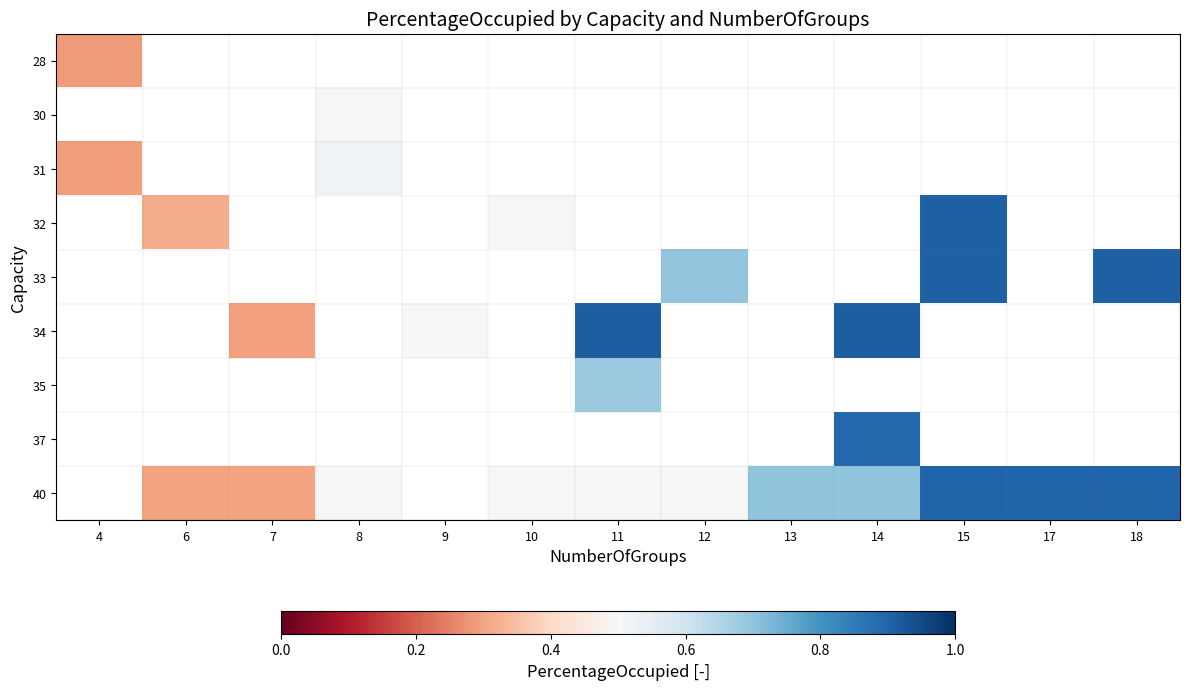

The 34 series shows 0.2 at 9. True or false?

False